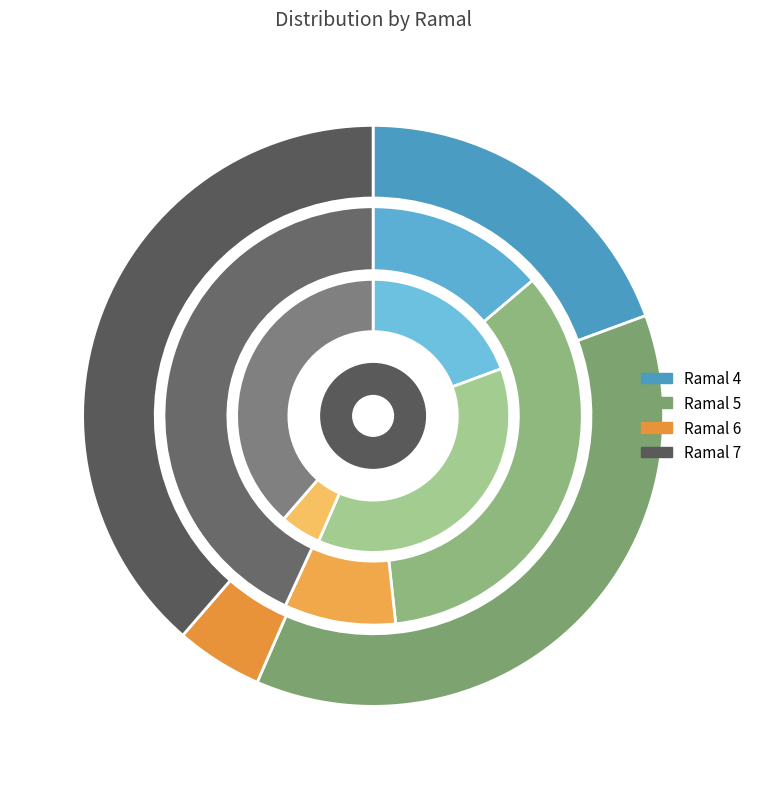

Rank the categories by value from highest to lowest.

Ramal 7, Ramal 5, Ramal 4, Ramal 6